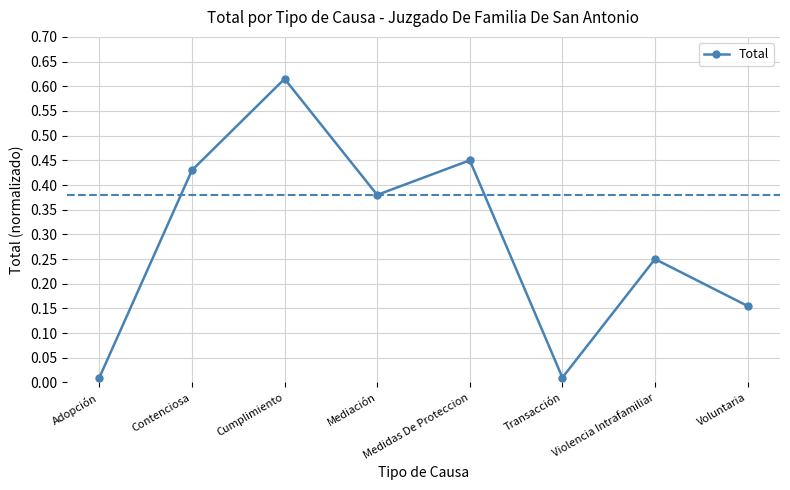

What is the label of the 8th point from the right?

Adopción